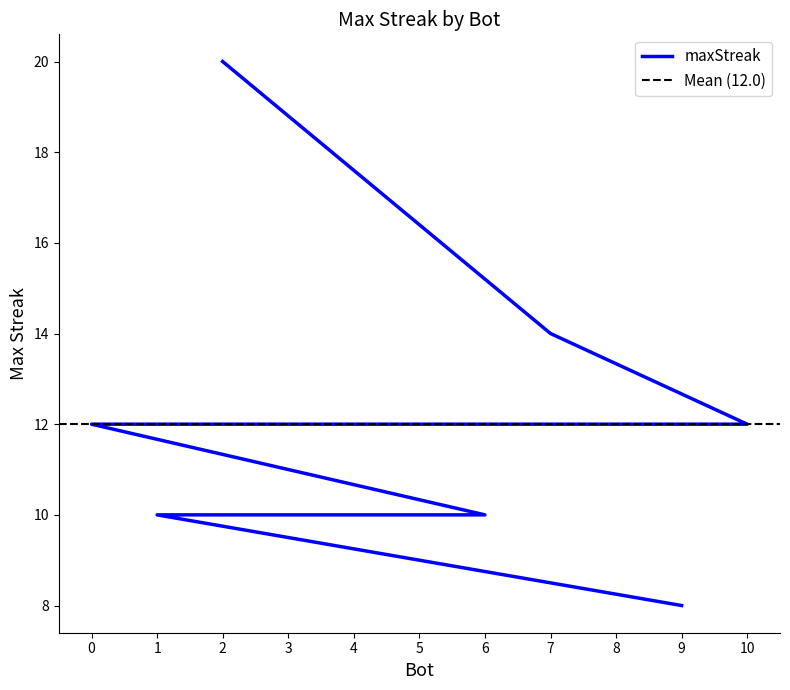

True or false: the data shows 10 at 6.

True